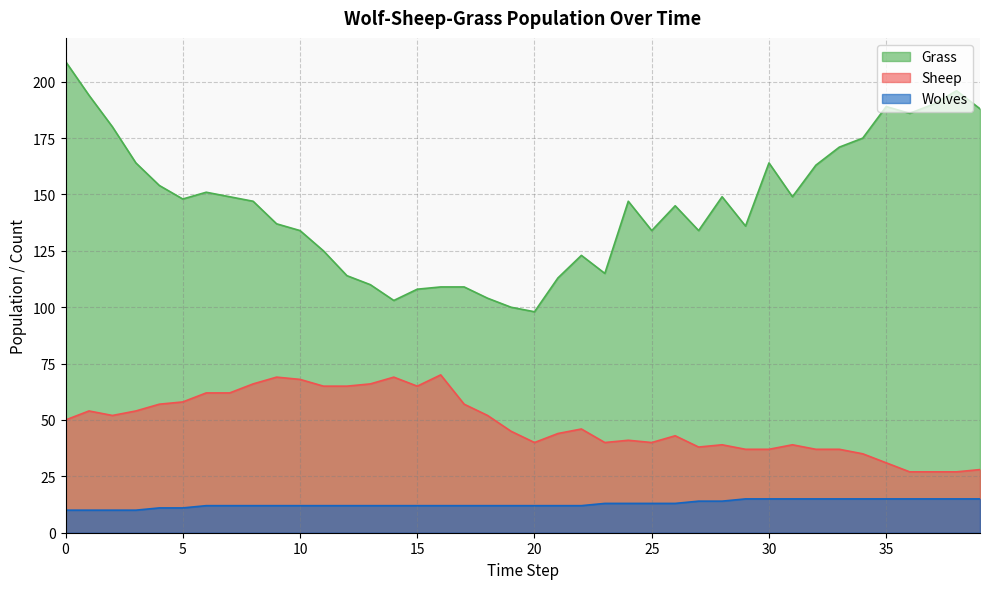

At which category does Grass reach its first local valley?

5